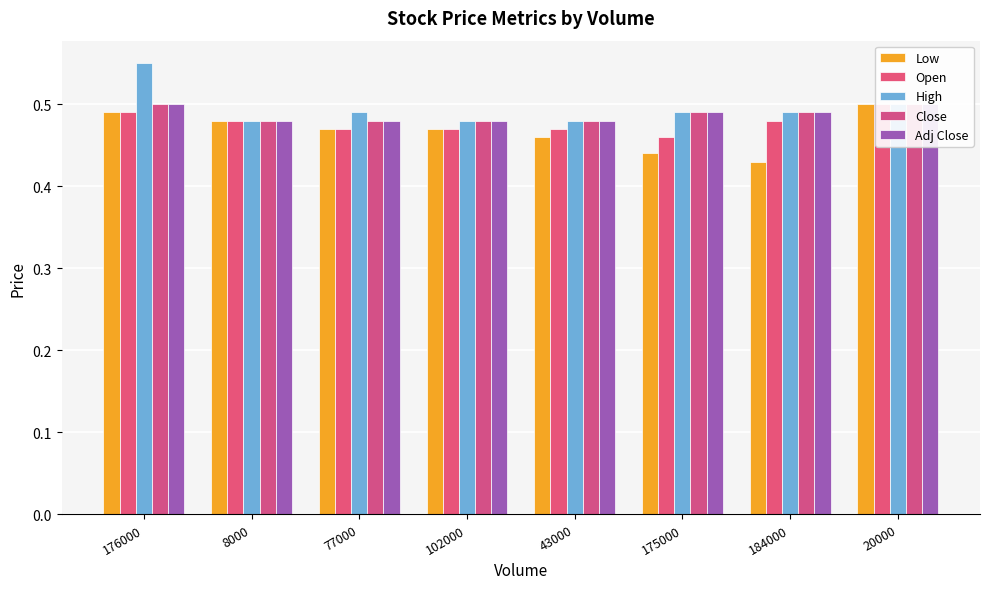

How many data points does each series have?

8